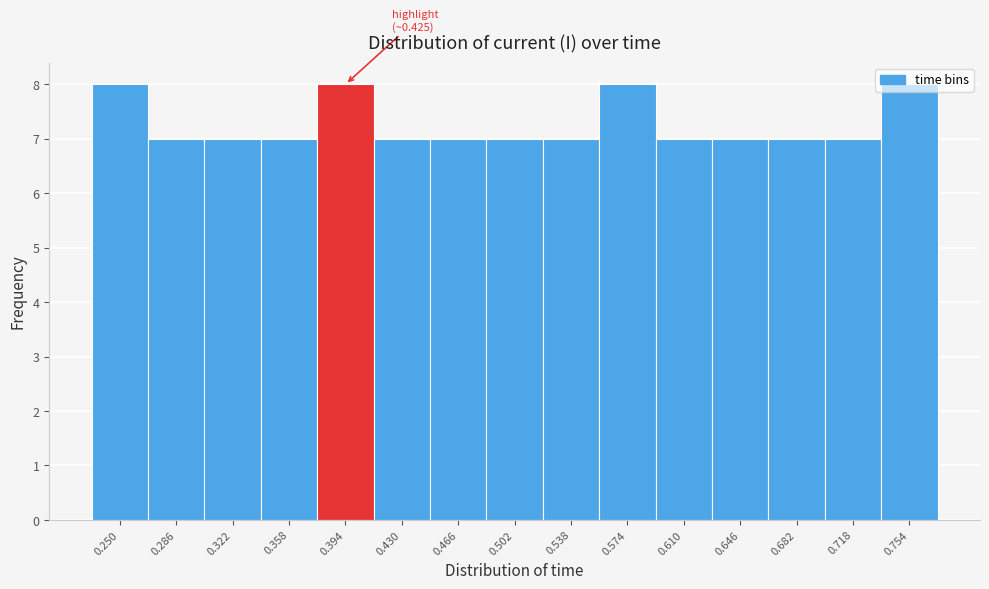

What is the sum of the values at 0.466 and 0.322?

14